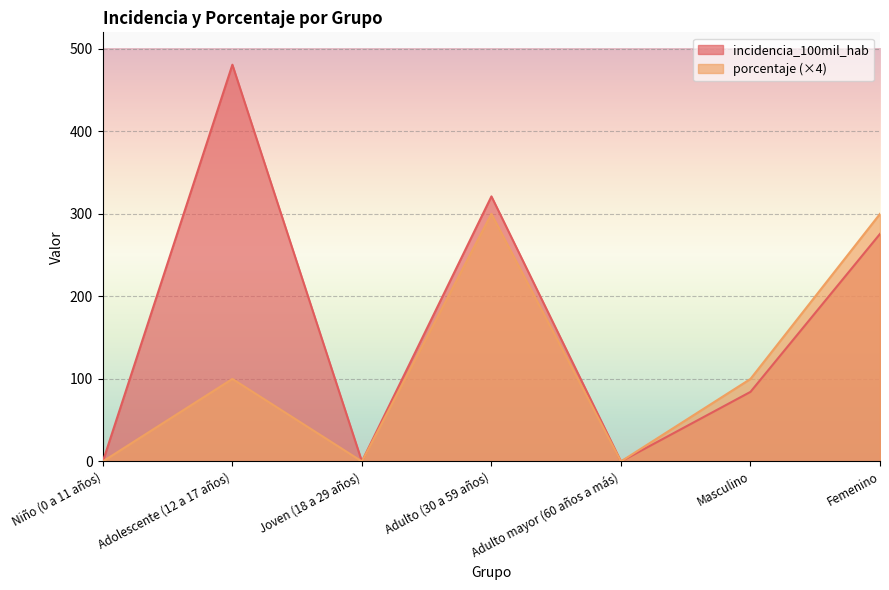

How many interior local valleys does the porcentaje series have?

2